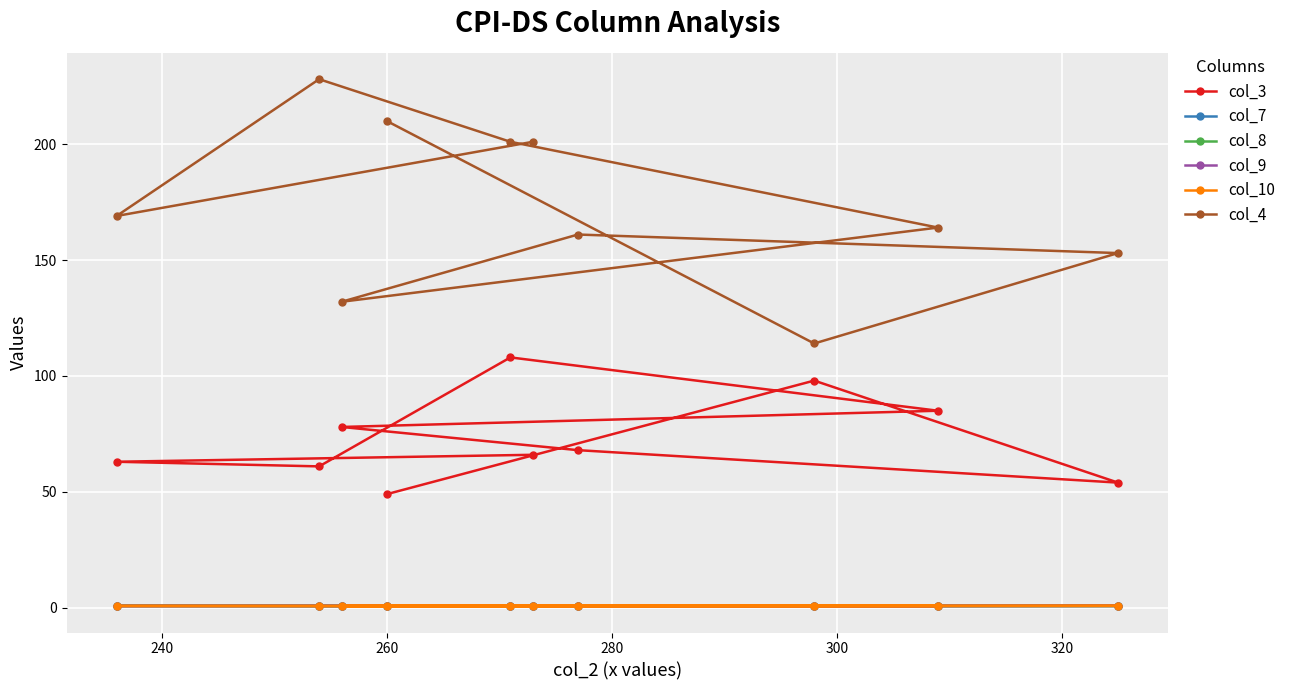

Reading left to right, list all the values displayed in this chart.

col_3: 66.0	63.0	61.0	108.0	85.0	78.0	68.0	54.0	98.0	49.0
col_7: 0.8	0.8	0.8	0.8	0.8	0.8	0.8	0.8	0.7	0.8
col_8: 0.7	0.8	0.8	0.8	0.8	0.8	0.8	0.8	0.8	0.8
col_9: 0.8	0.8	0.8	0.7	0.8	0.8	0.8	0.9	0.8	0.8
col_10: 0.8	0.8	0.8	0.8	0.8	0.8	0.8	0.8	0.8	0.8
col_4: 201.0	169.0	228.0	201.0	164.0	132.0	161.0	153.0	114.0	210.0